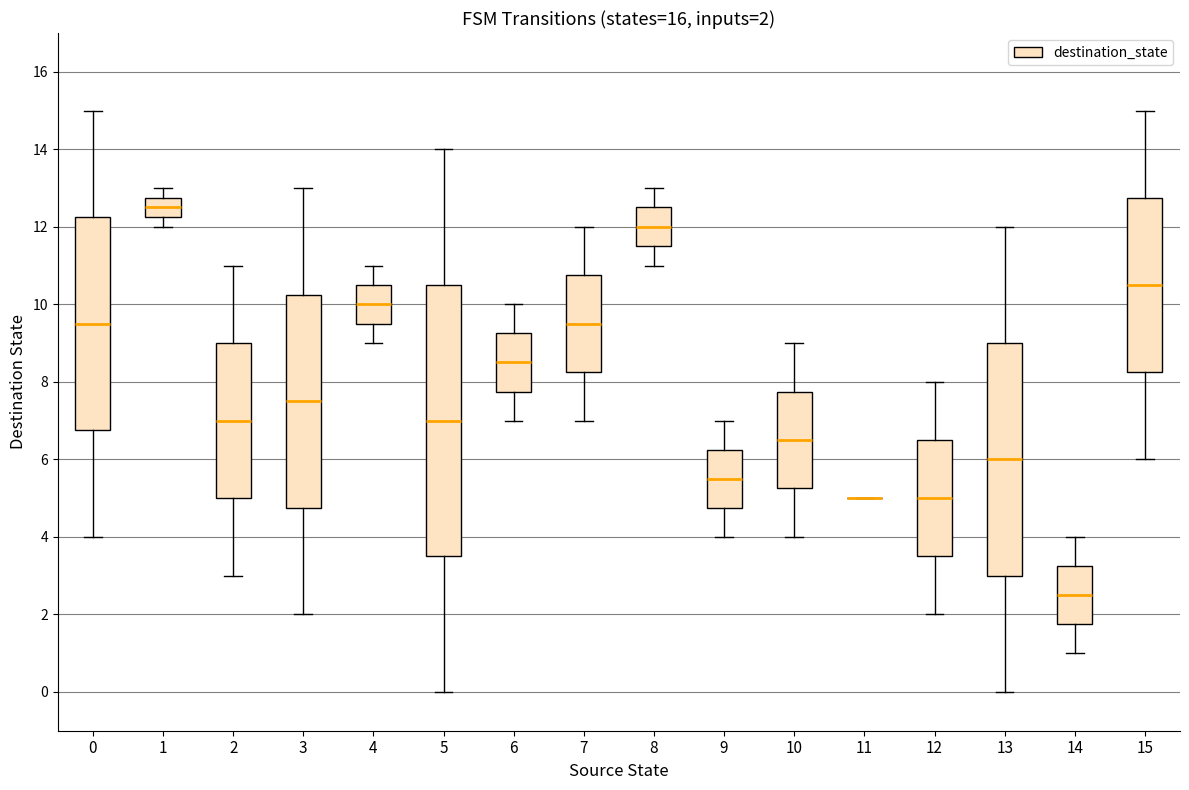

Which box is the tallest, from its lower edge to its upper edge?

5